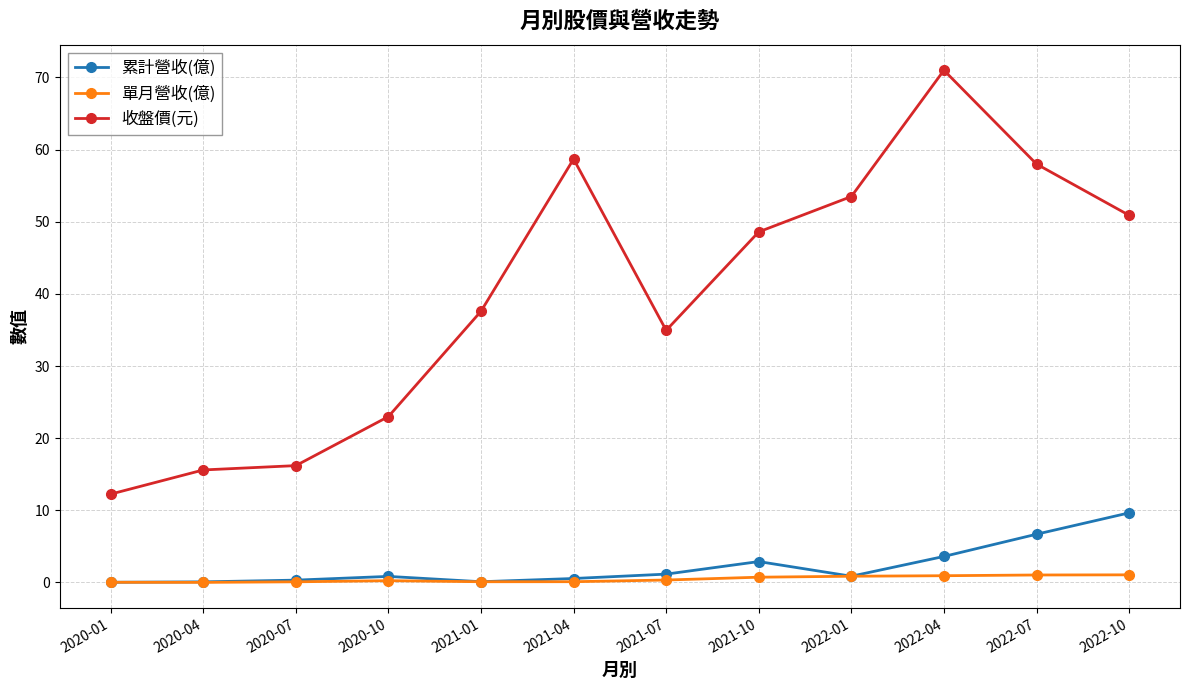

Rank the series by their maximum value, from lowest to highest.

單月營收(億), 累計營收(億), 收盤價(元)